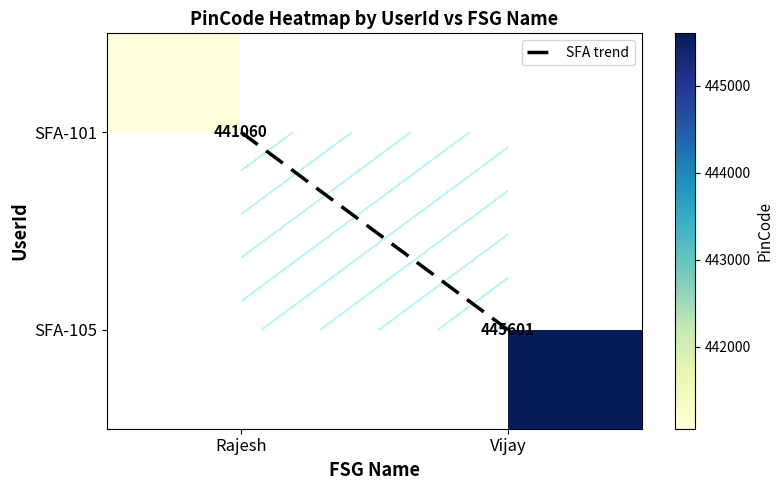

Which category has the lowest value across all series?

Rajesh